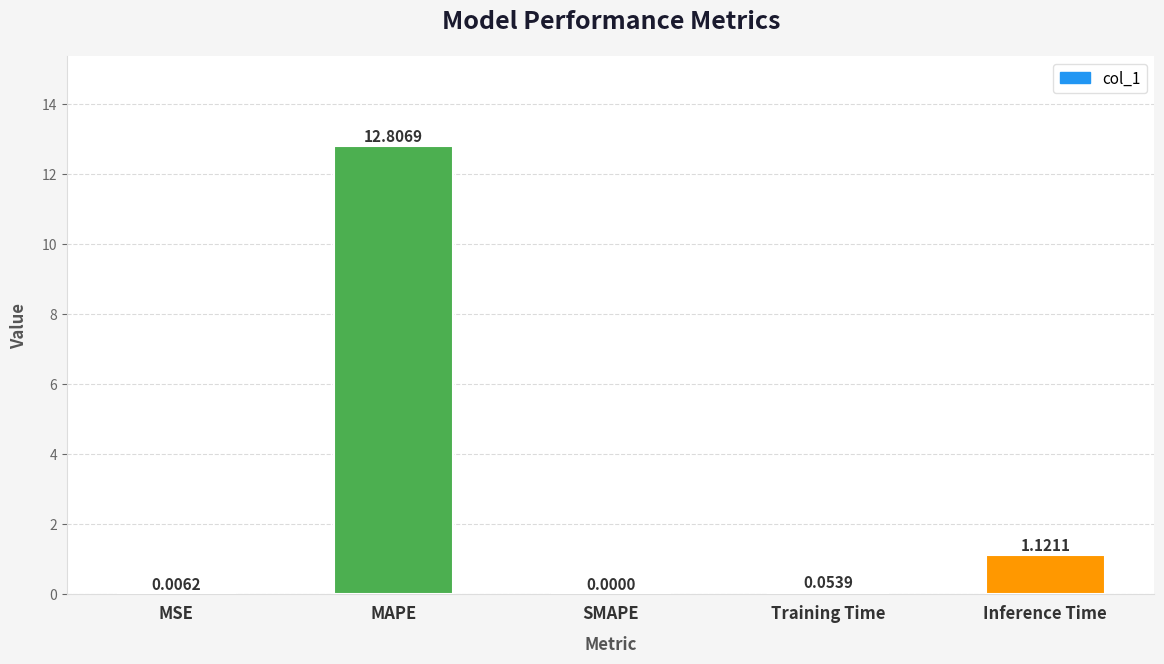

At which category does the chart reach its peak across all series?

MAPE